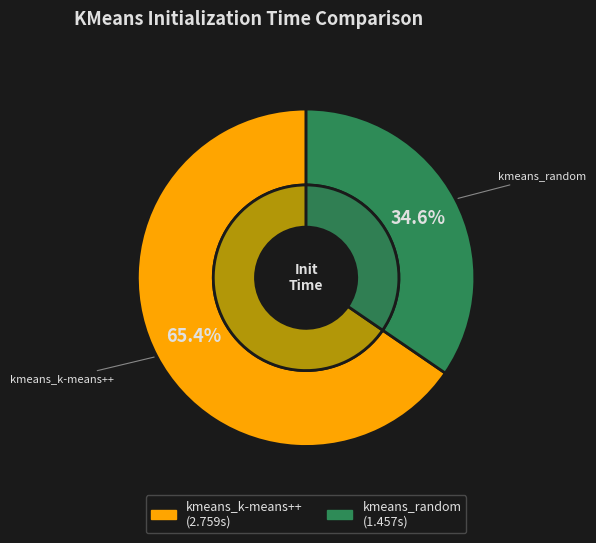

Which has a higher value, kmeans_random or kmeans_k-means++?

kmeans_k-means++